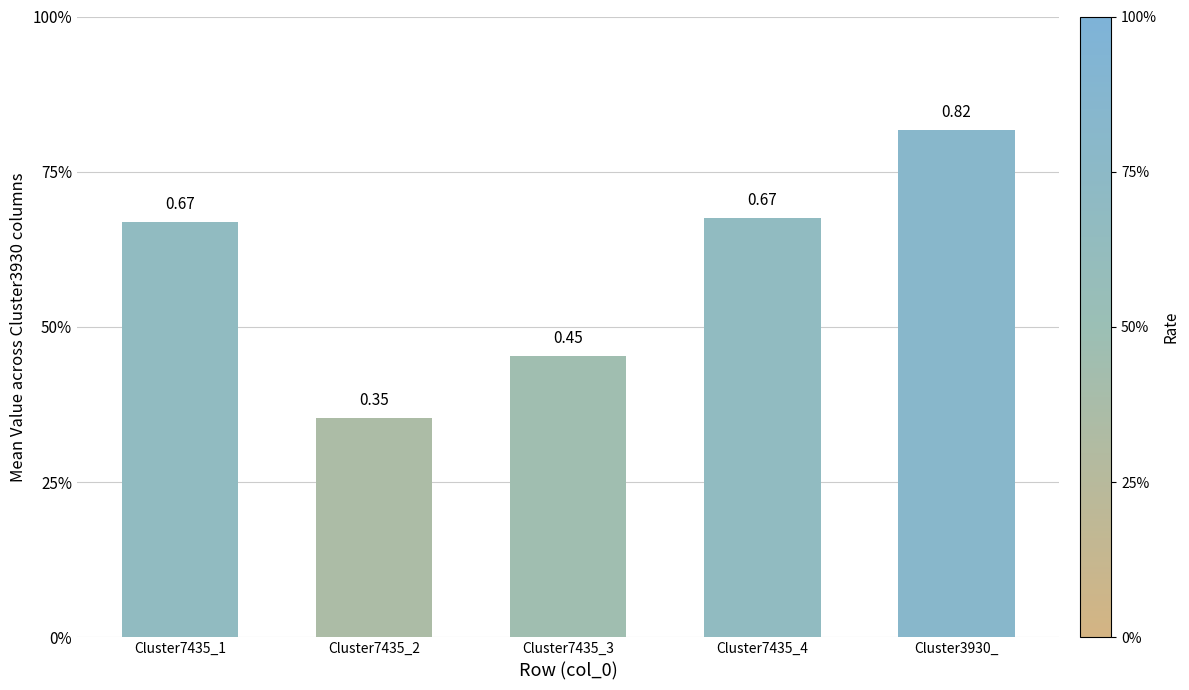

Are the bars horizontal?

No